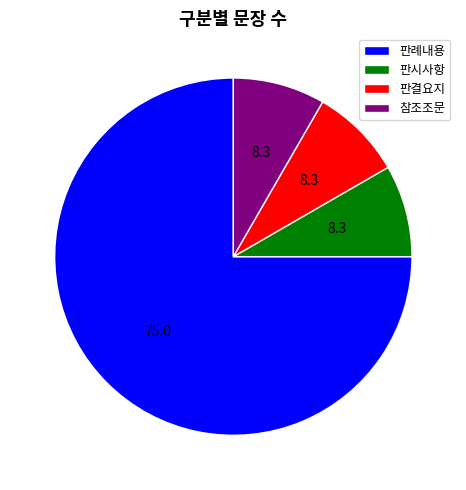

Is it true that 판례내용 is 69% of the pie?

False